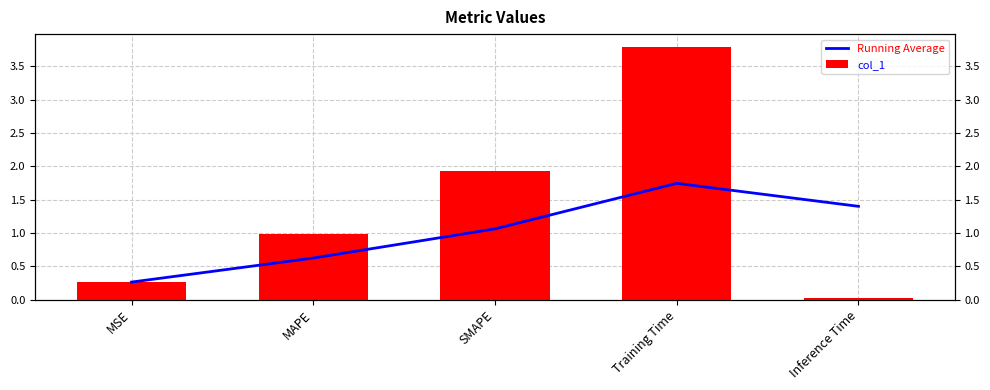

What is the average value of the Running Average series?

1.0